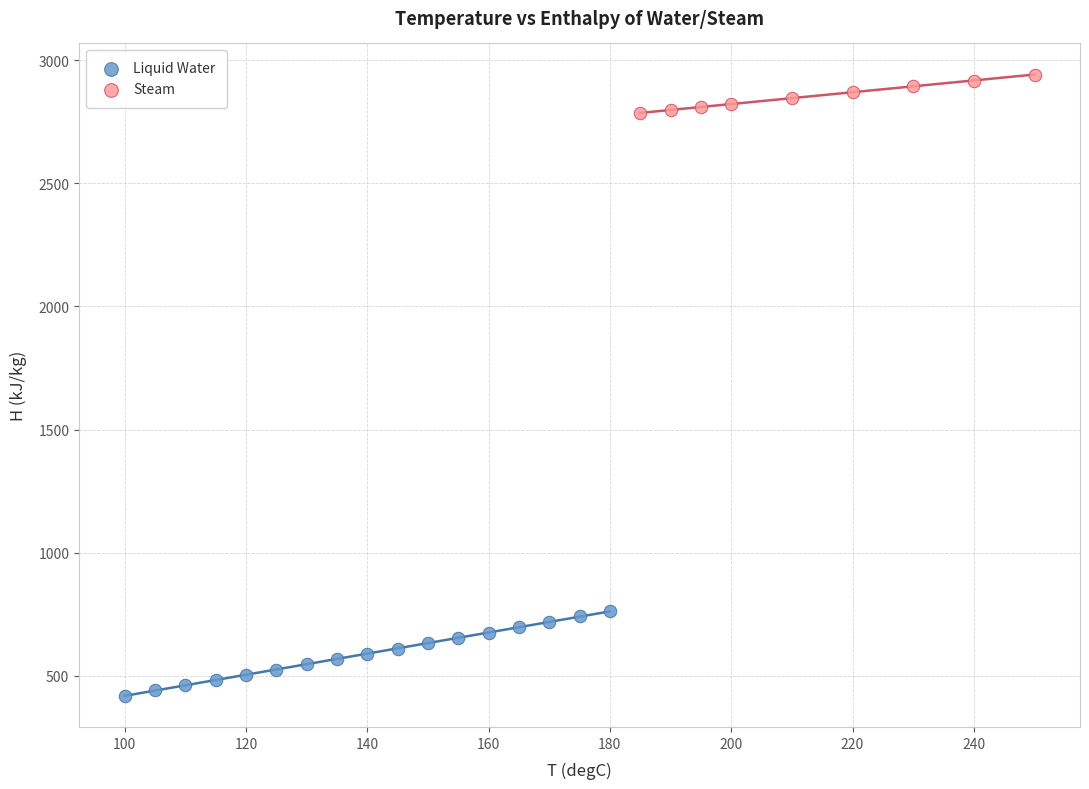

Which series contains the lowest Y value?

Liquid Water